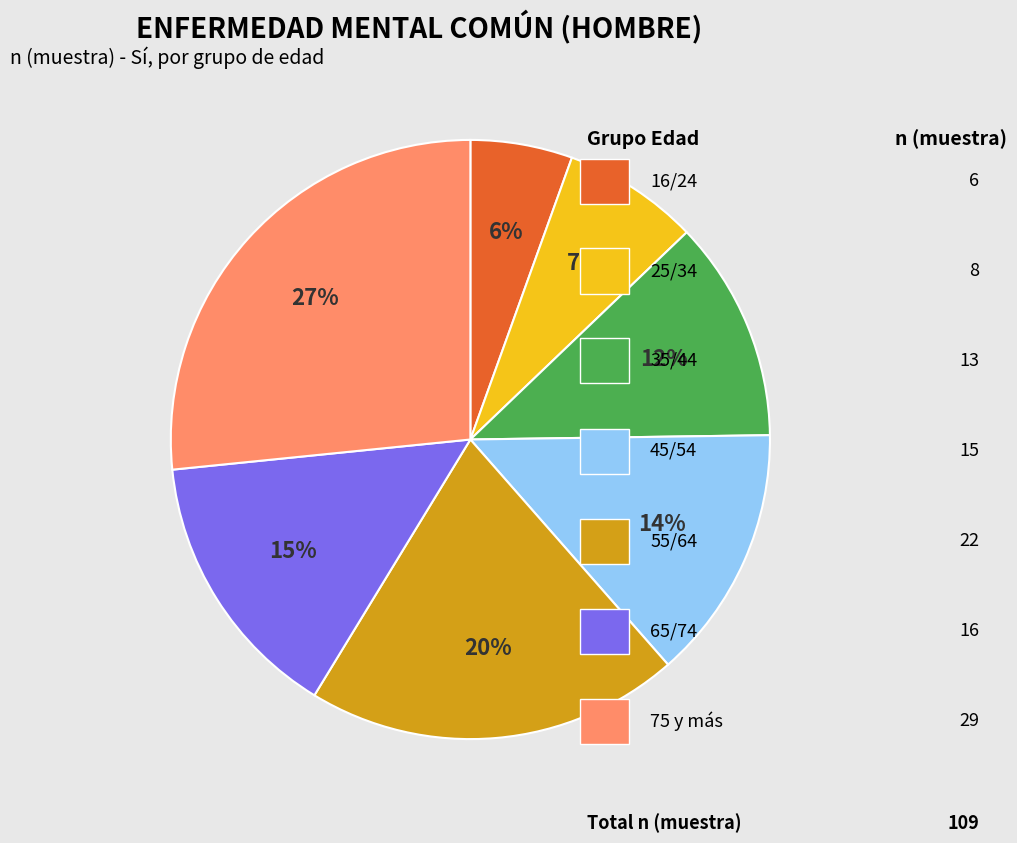

Is there a majority slice in this chart?

No